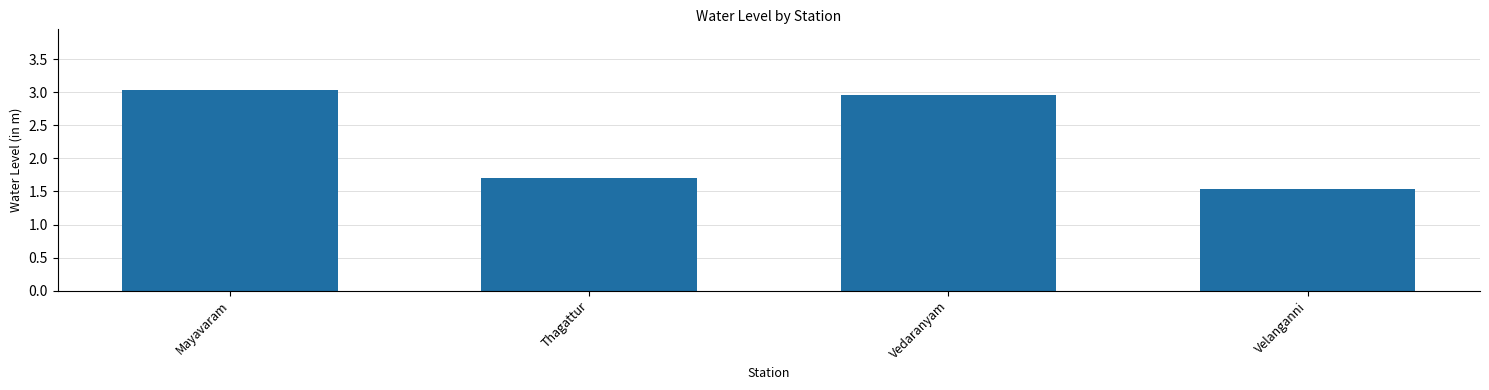

What is the difference between the maximum and second lowest values?

1.3